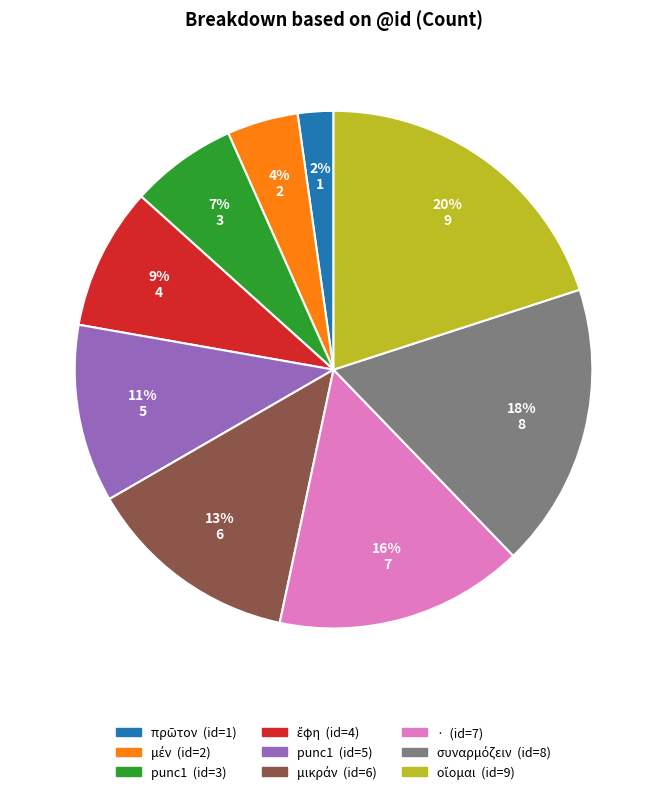

Does any single category account for the majority?

No